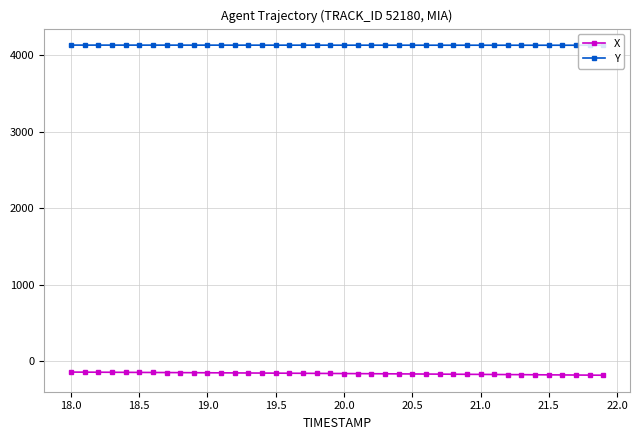

Rank the series by their average value, from lowest to highest.

X, Y